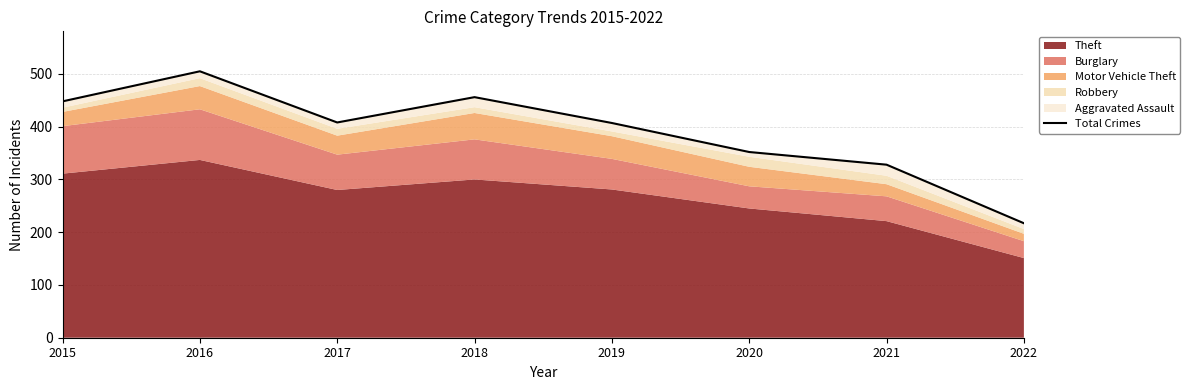

True or false: the data shows 407 at 2019.

True